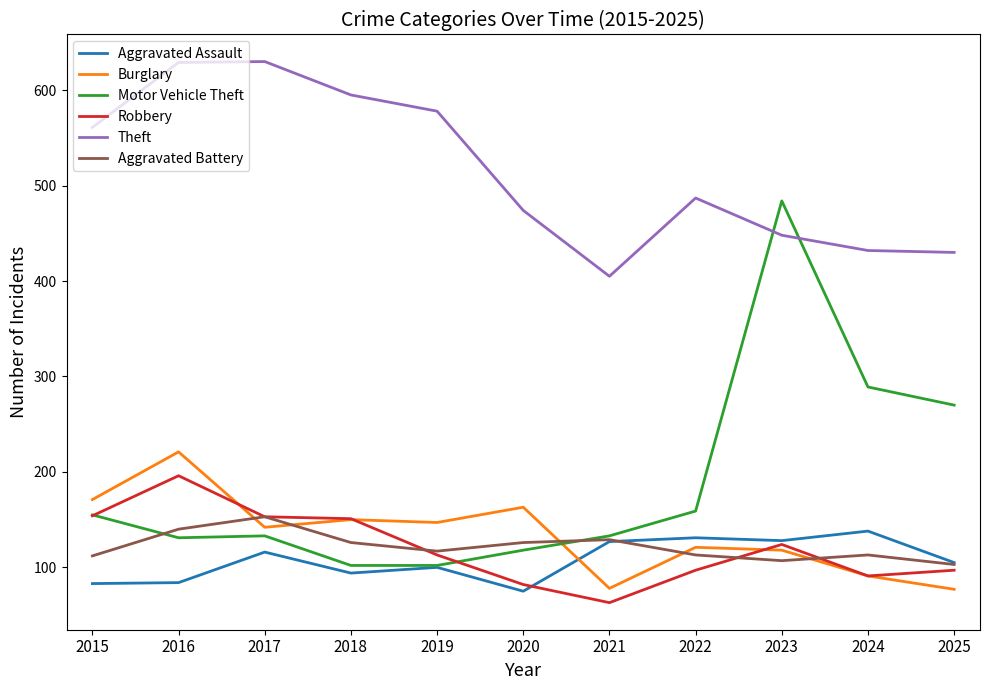

Is this an area chart (filled region under the line)?

No